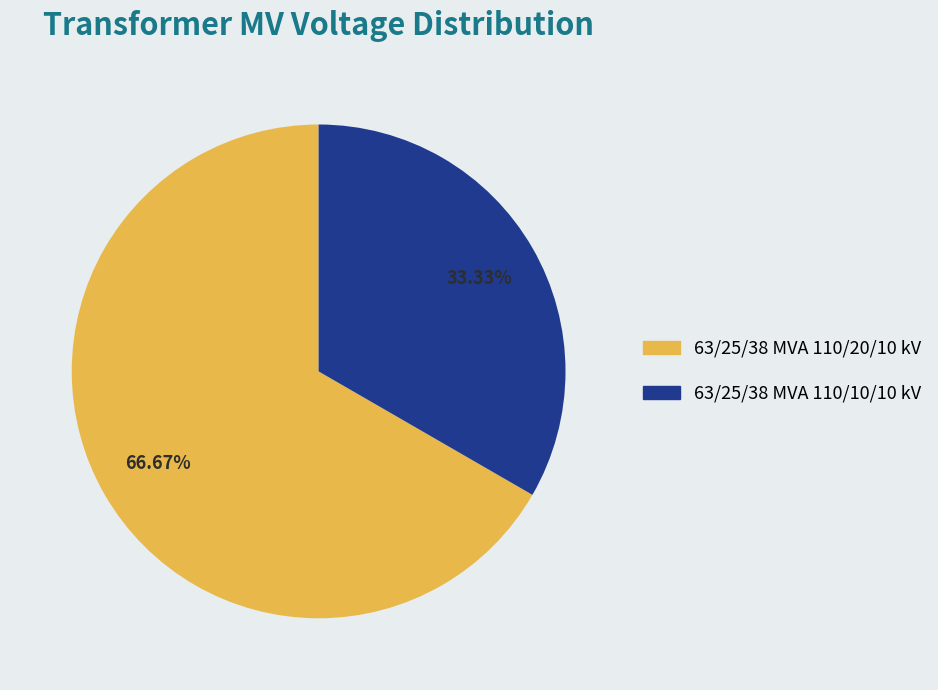

The 63/25/38 MVA 110/10/10 kV slice represents 33% of the pie. True or false?

True